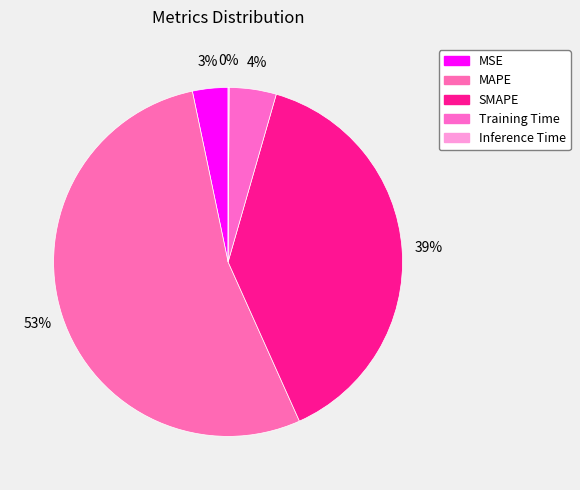

How many slices are in this pie chart?

5